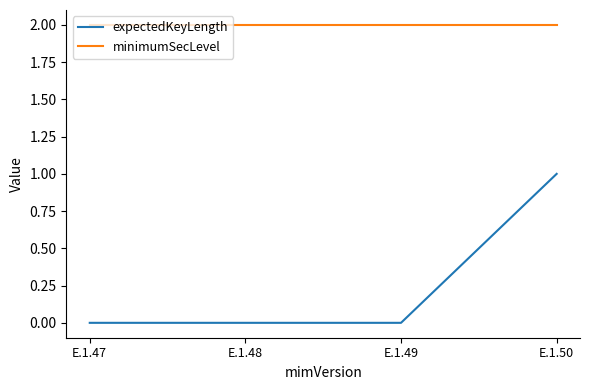

Reading left to right, what are all the values shown in this chart?

expectedKeyLength: 0	0	0	1
minimumSecLevel: 2	2	2	2